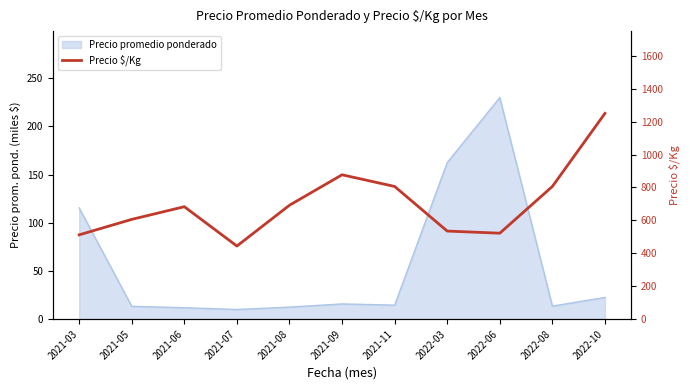

Does the chart have visible grid lines?

No